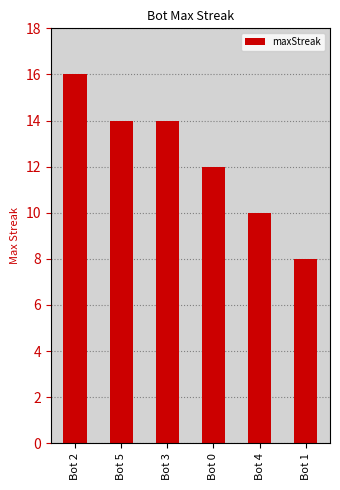

Reading right to left, list all the values displayed in this chart.

8	10	12	14	14	16